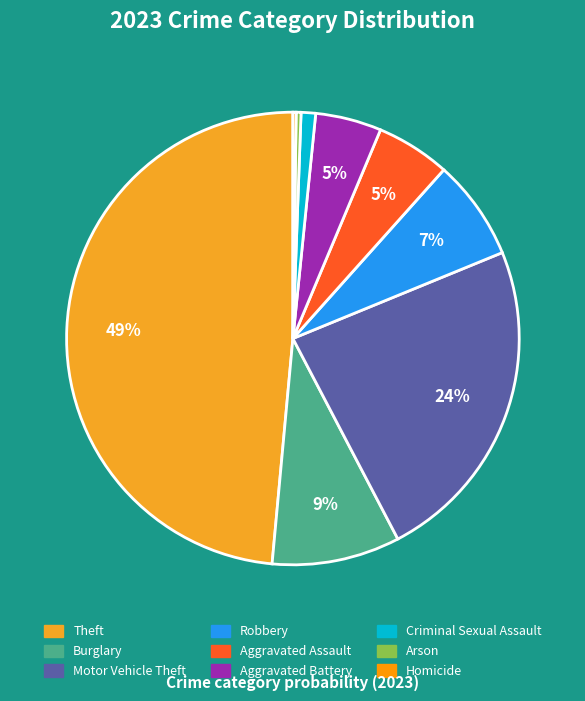

Does Motor Vehicle Theft account for over 50% of the chart?

No